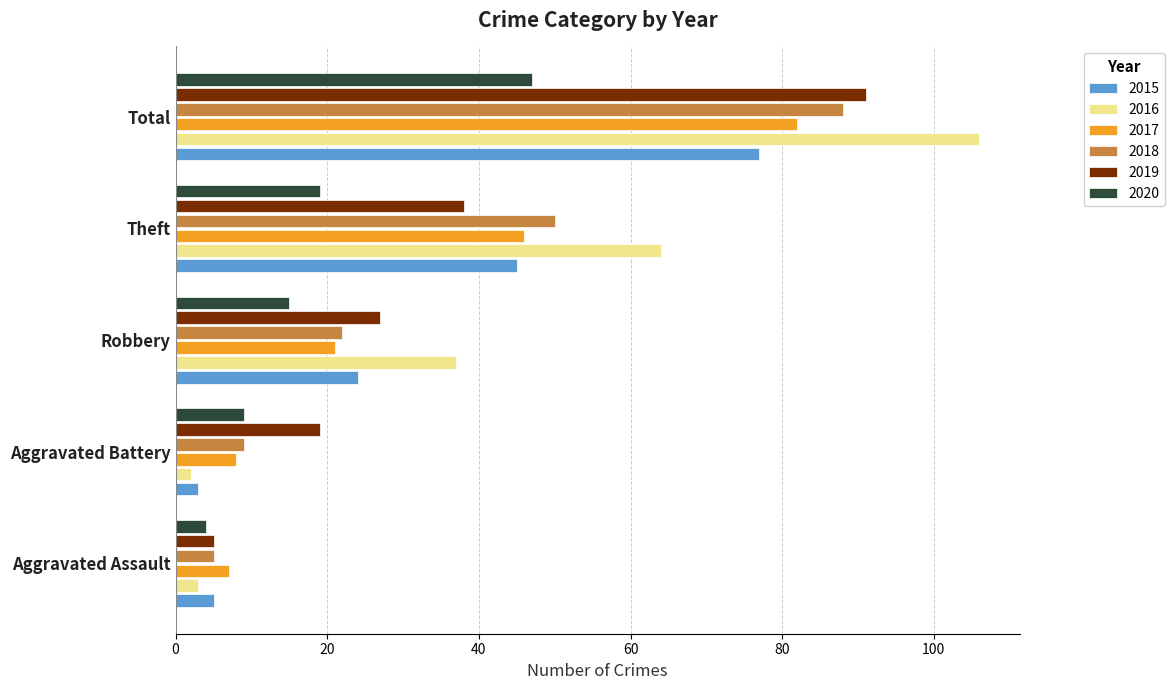

What is the sum of the 2017 values at Aggravated Battery and Aggravated Assault?

15